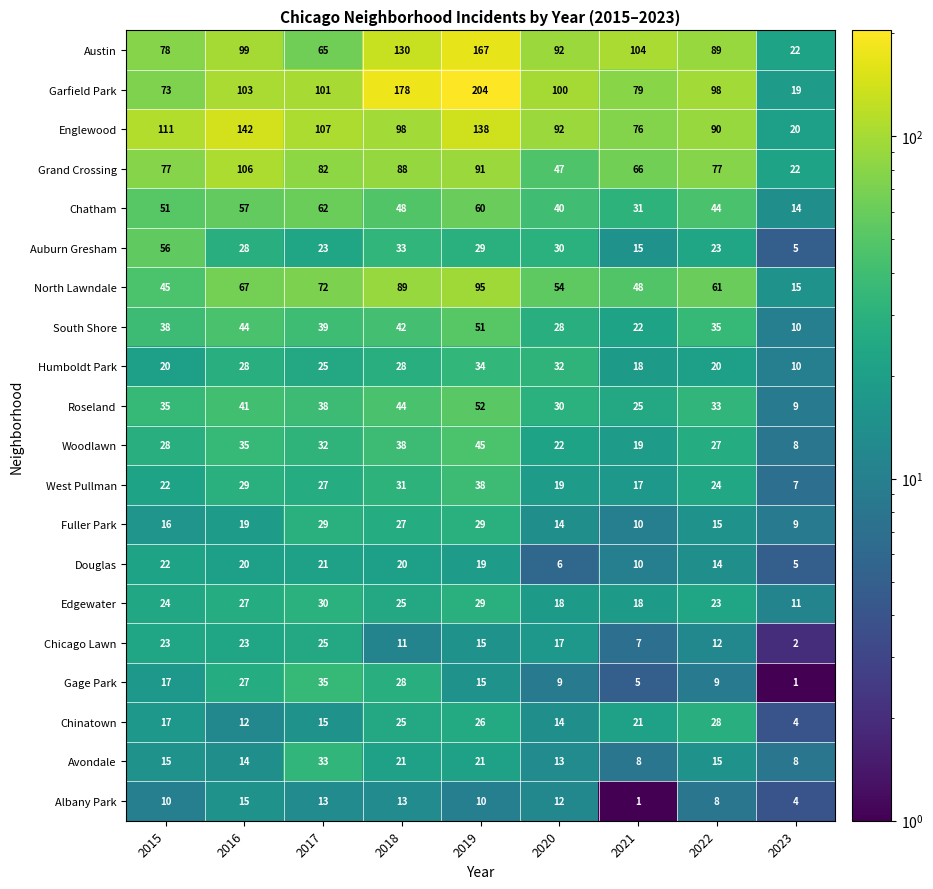

What is the sum of the Auburn Gresham values at 2022 and 2016?

51